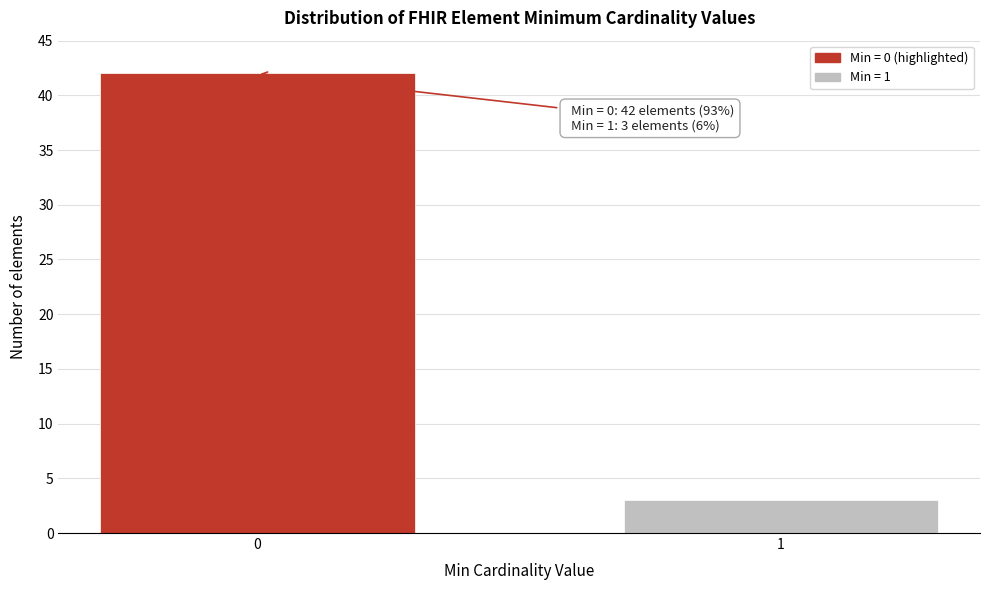

Reading right to left, list all the values displayed in this chart.

3	42